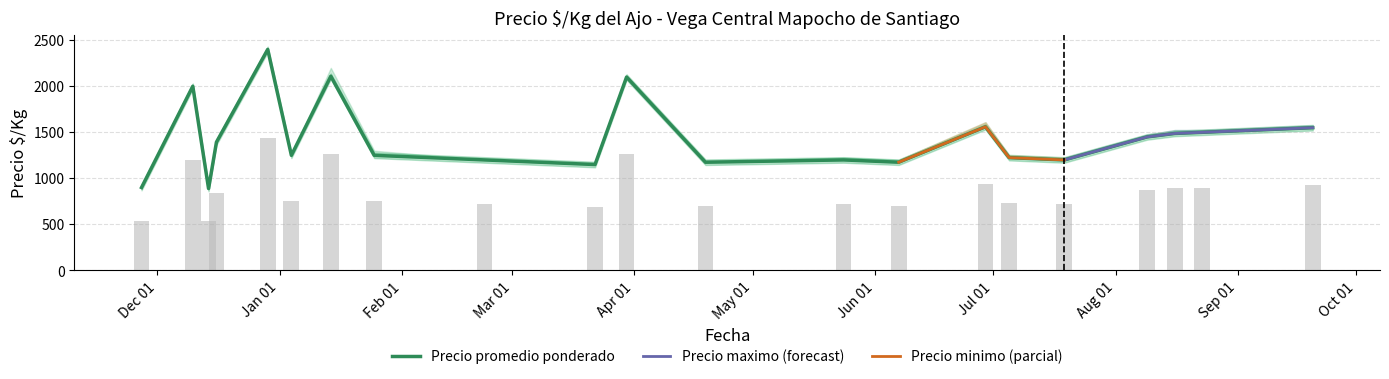

Which category has the highest value in the Precio promedio ponderado series?

4